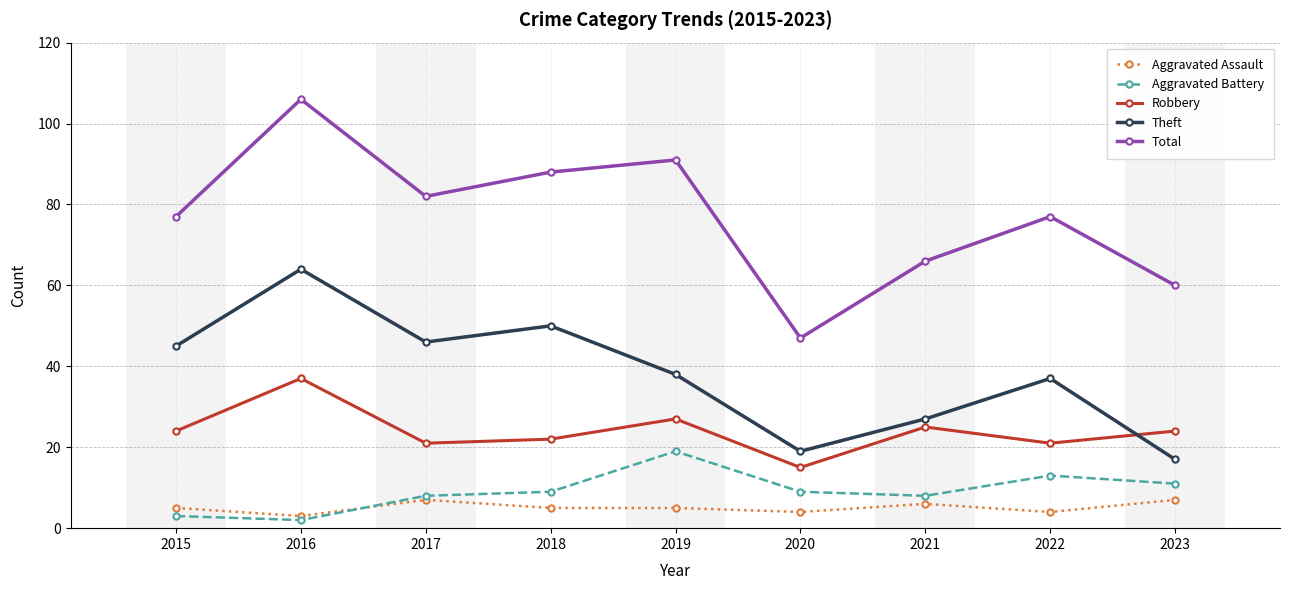

At 2020, list the series in order from smallest to largest.

Aggravated Assault, Aggravated Battery, Robbery, Theft, Total